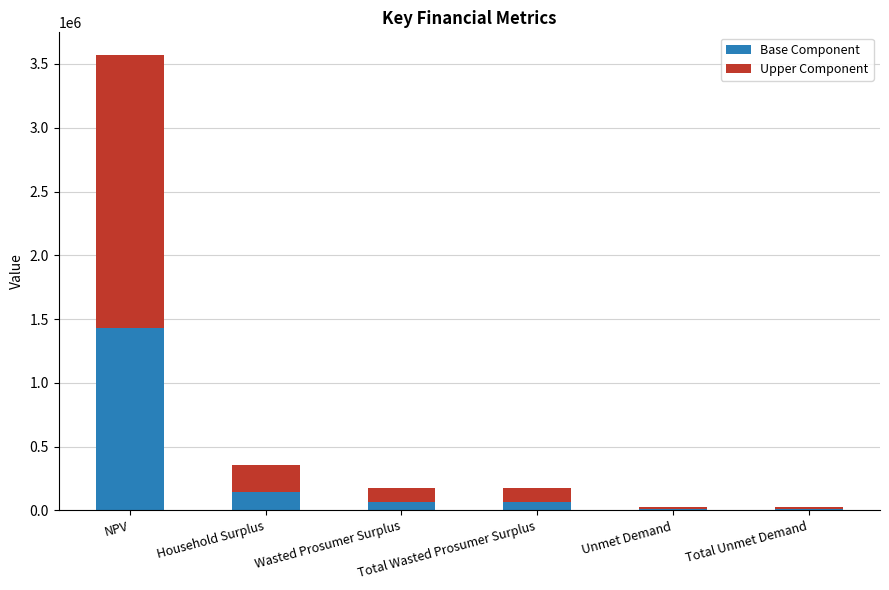

At which label does Base Component reach its peak?

NPV